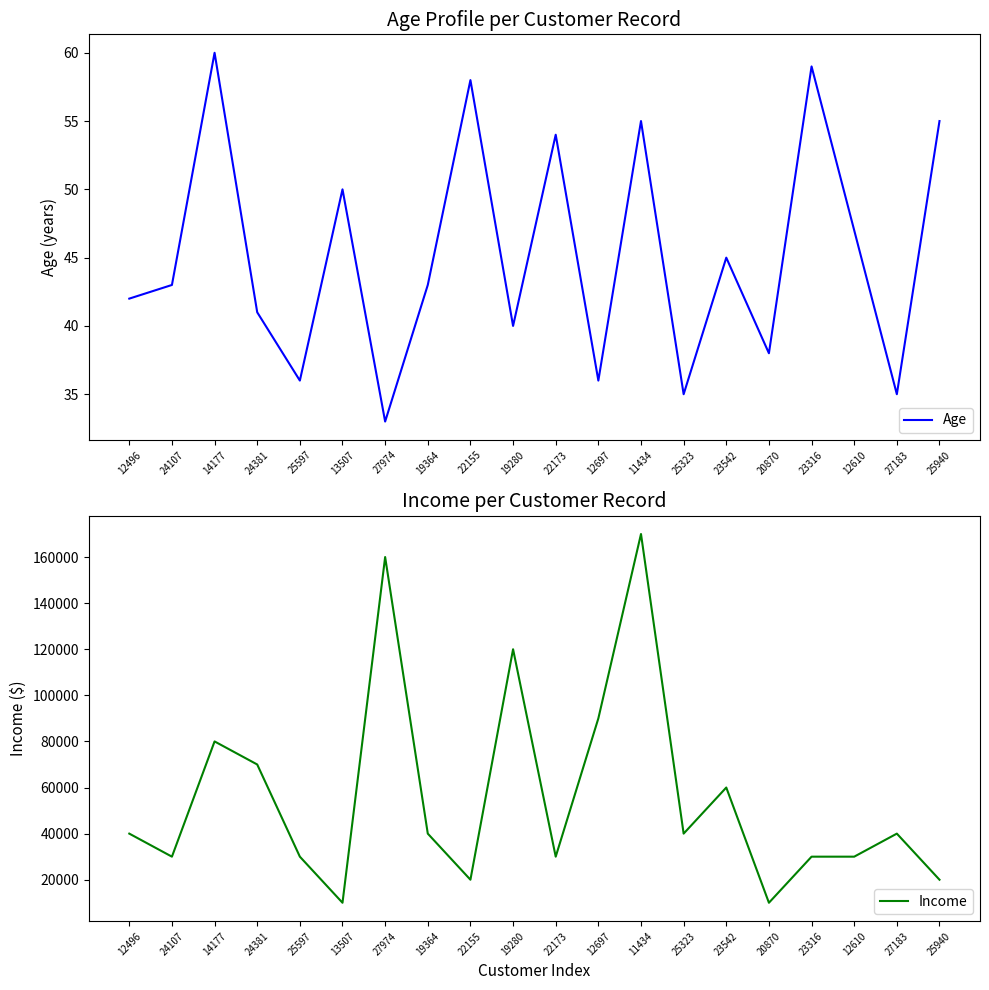

What is the value of the Age point at the 10th from the left?

40